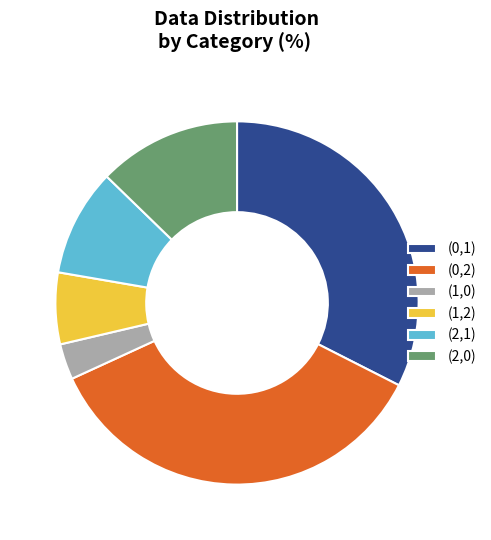

Does (2,0) represent more than half of the total?

No